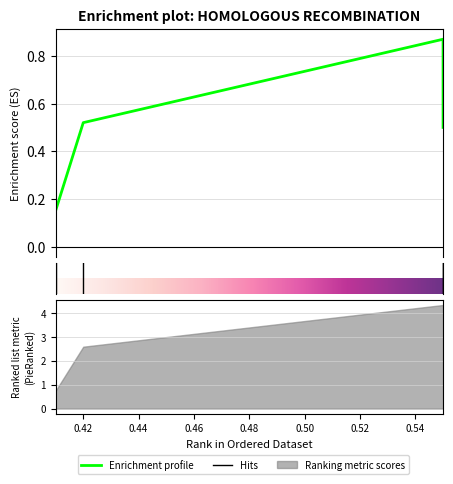

What is the minimum value shown in the chart?

0.1